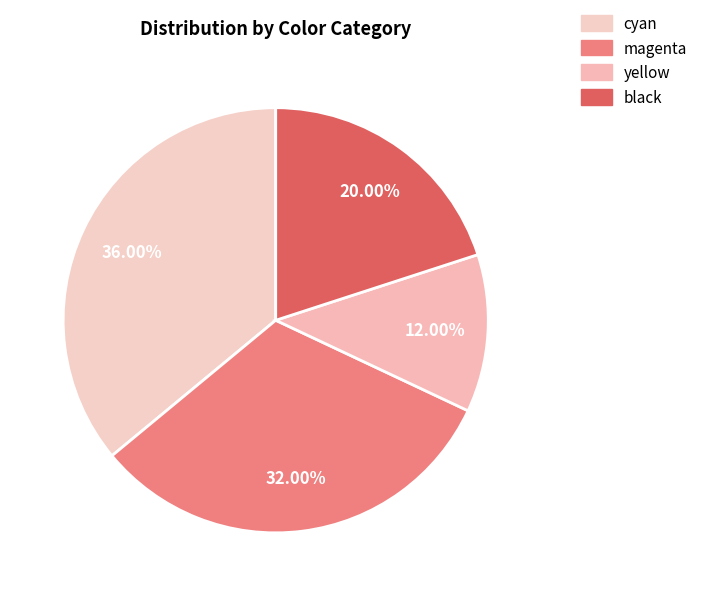

To the nearest percent, what portion does yellow represent?

12%